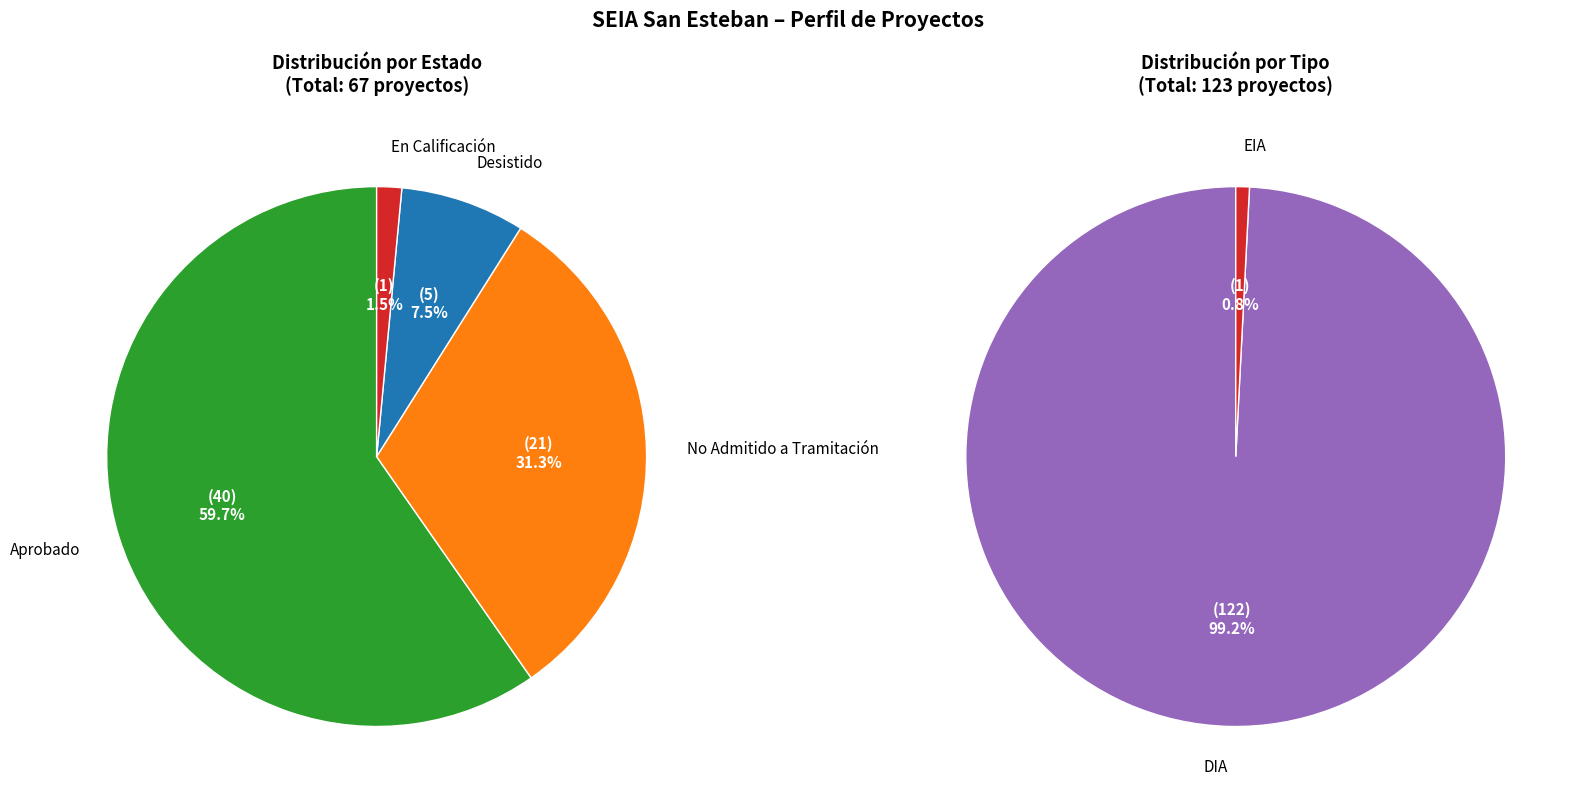

How many segments does this pie chart have?

4